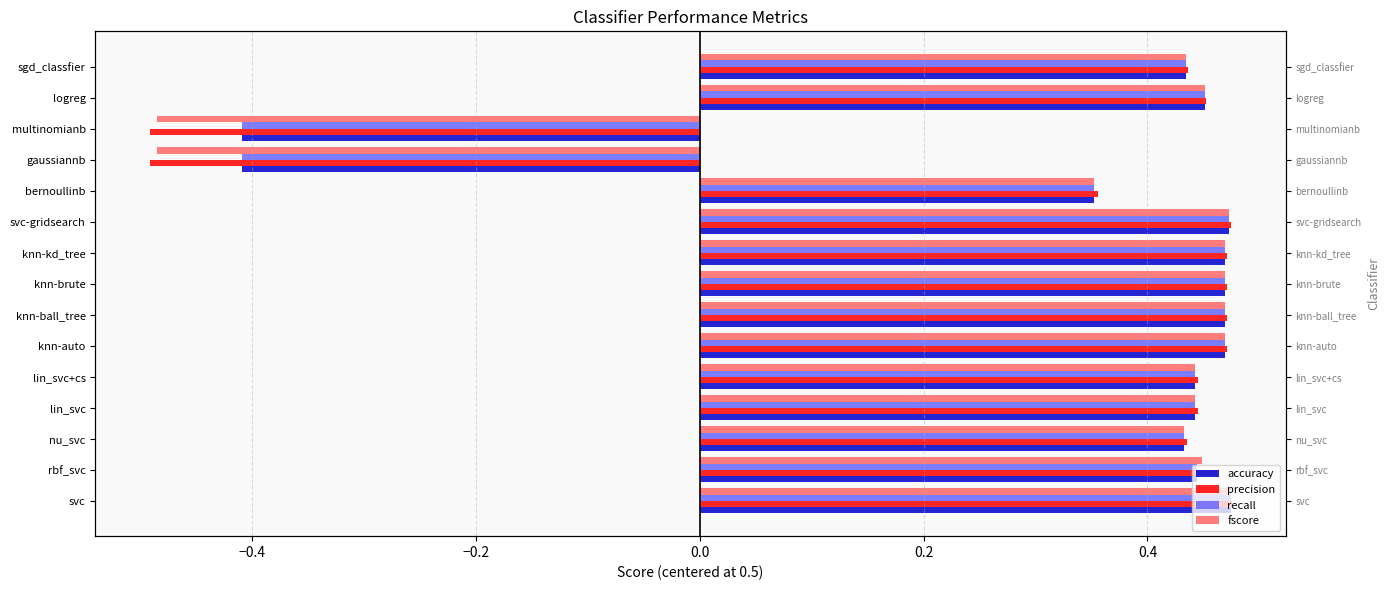

What are all the series names shown in the legend?

accuracy, precision, recall, fscore